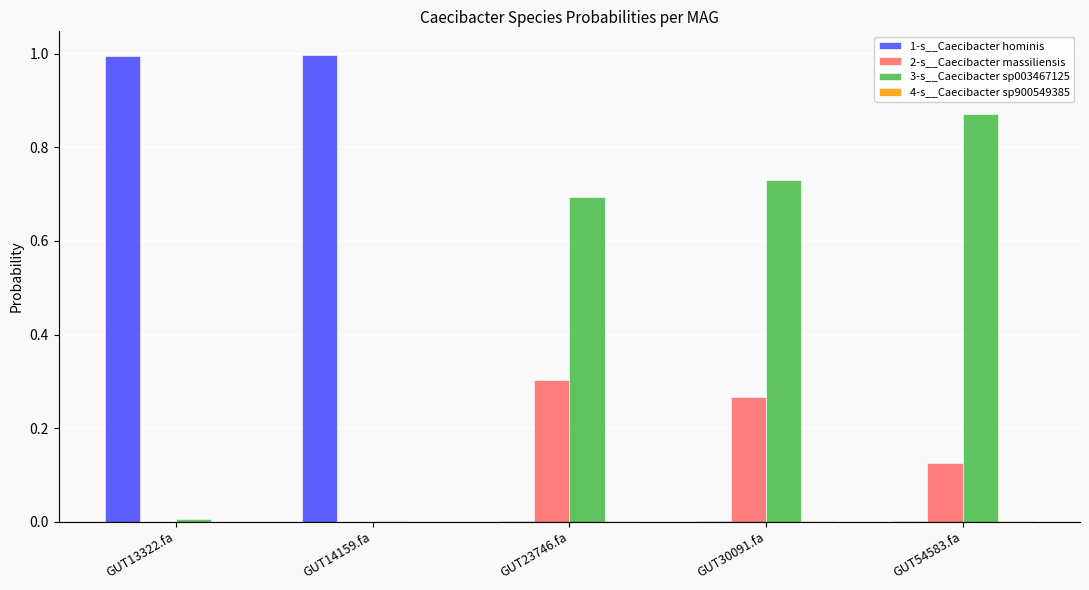

Count the number of data series in this chart.

4